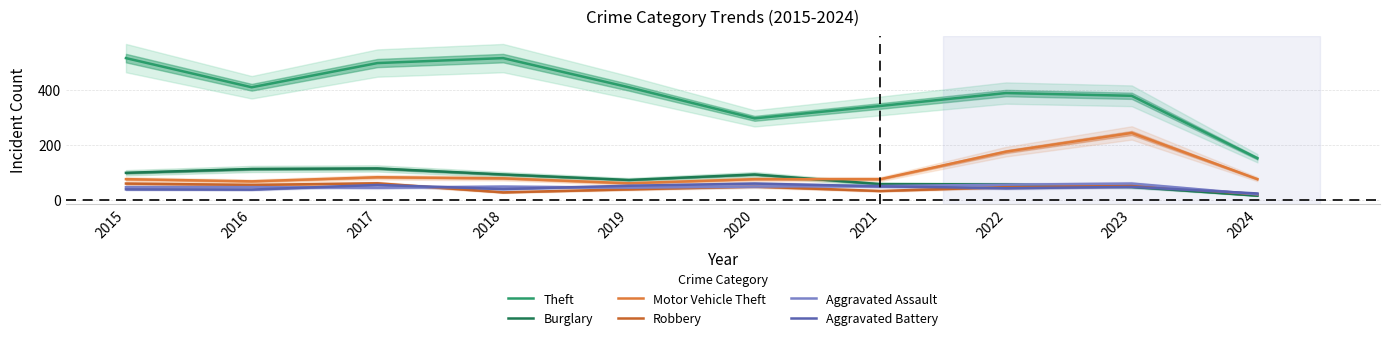

How many values in the Theft series are below 409?

5